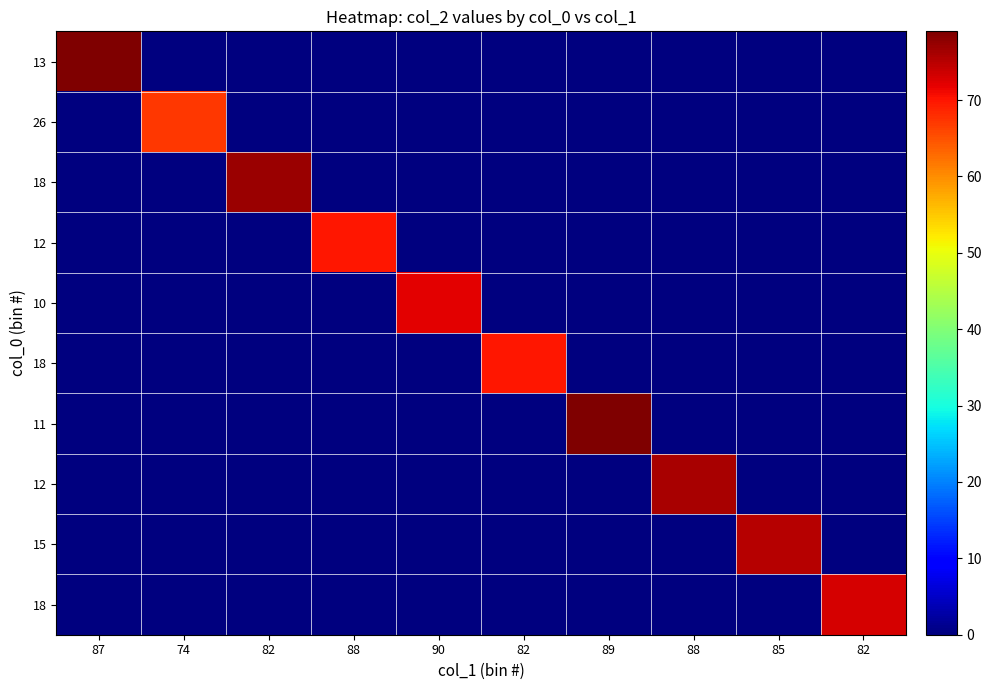

Which category has the highest value across all series?

87